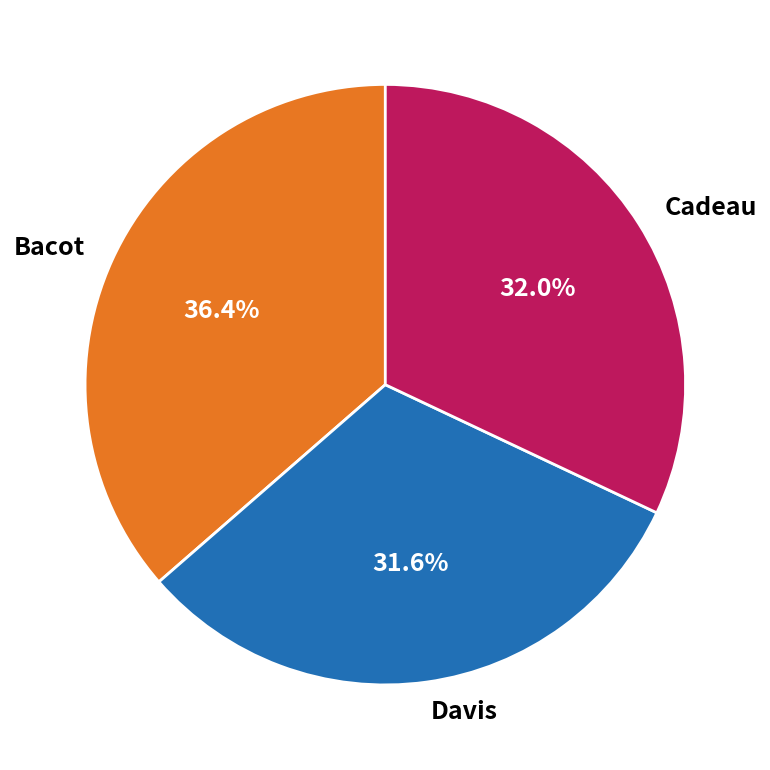

How many slices are in this pie chart?

3